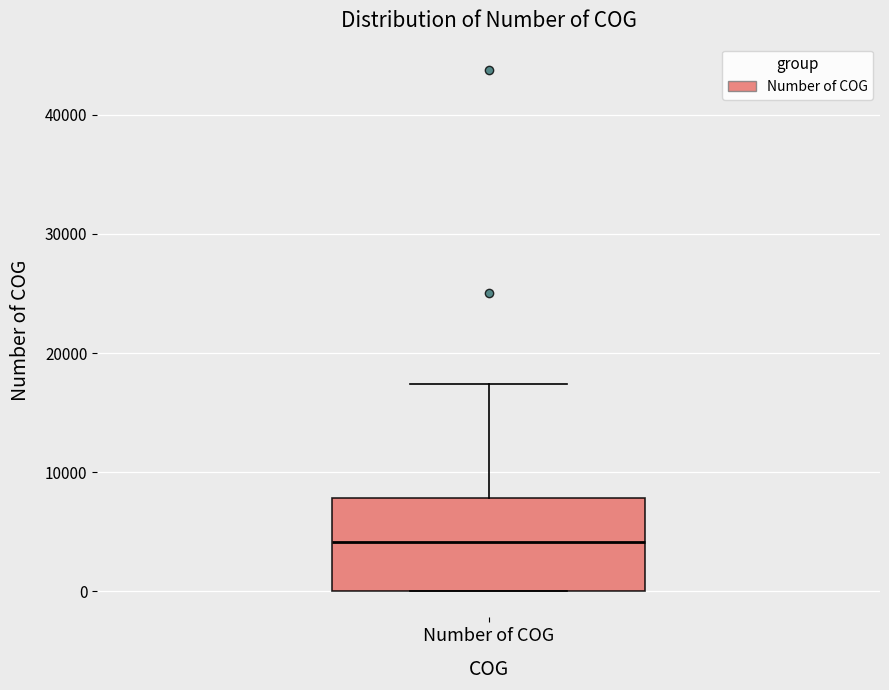

Where does the median line of the box for Number of COG sit on the y-axis? The values are not printed on the chart, so give them approximately, as read against the axis.

4000